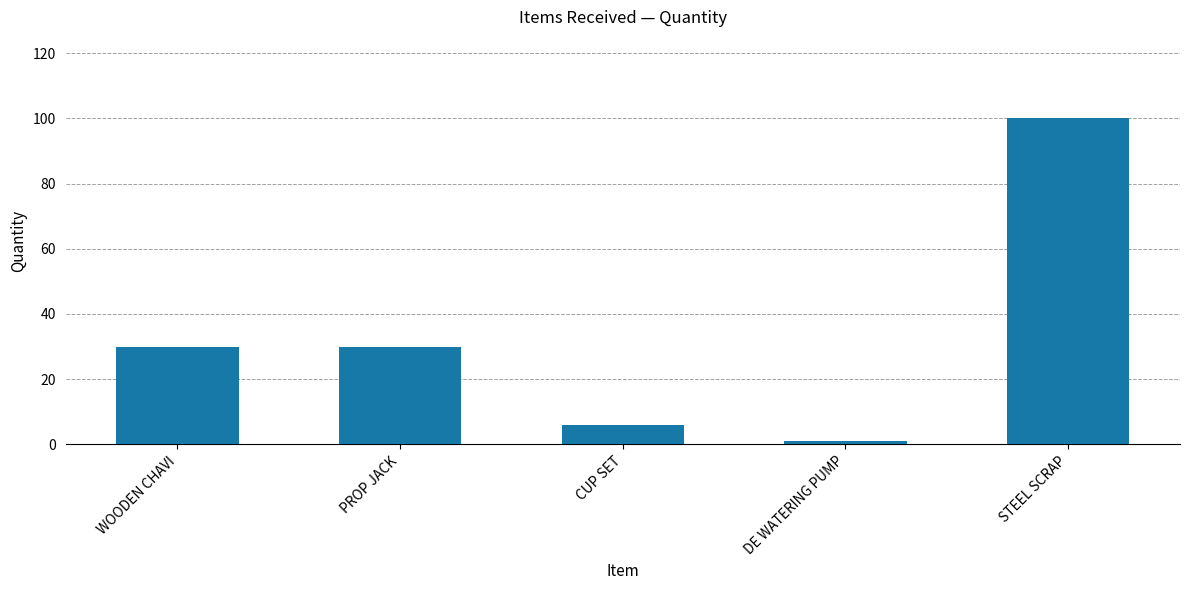

How many distinct data groups are displayed?

1